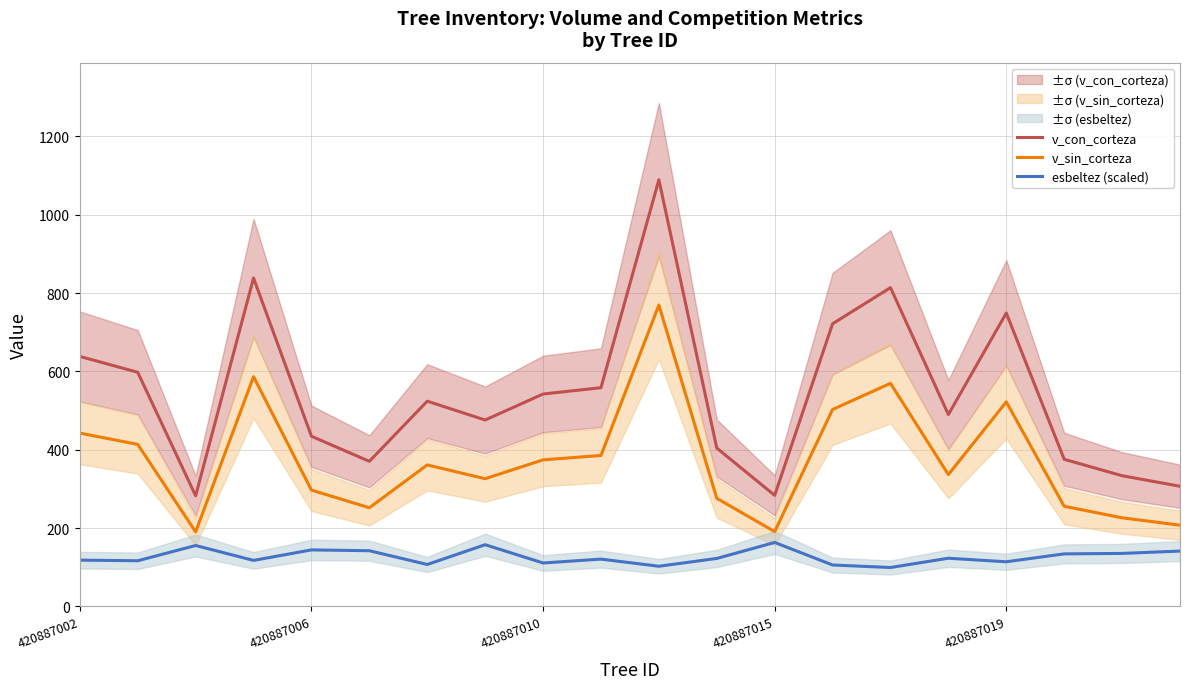

How many interior local valleys does the v_sin_corteza series have?

5